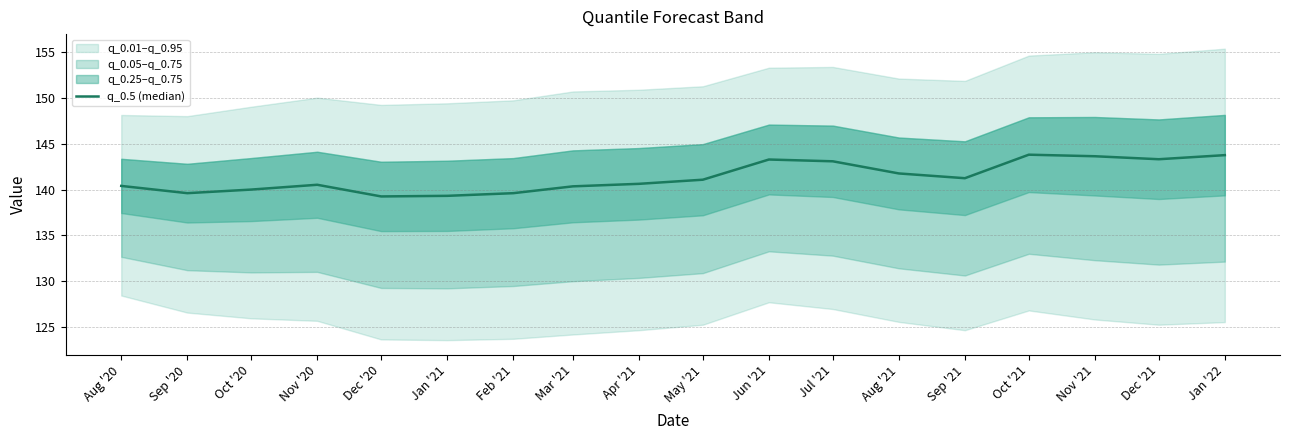

Where does the data first go above 141?

May '21